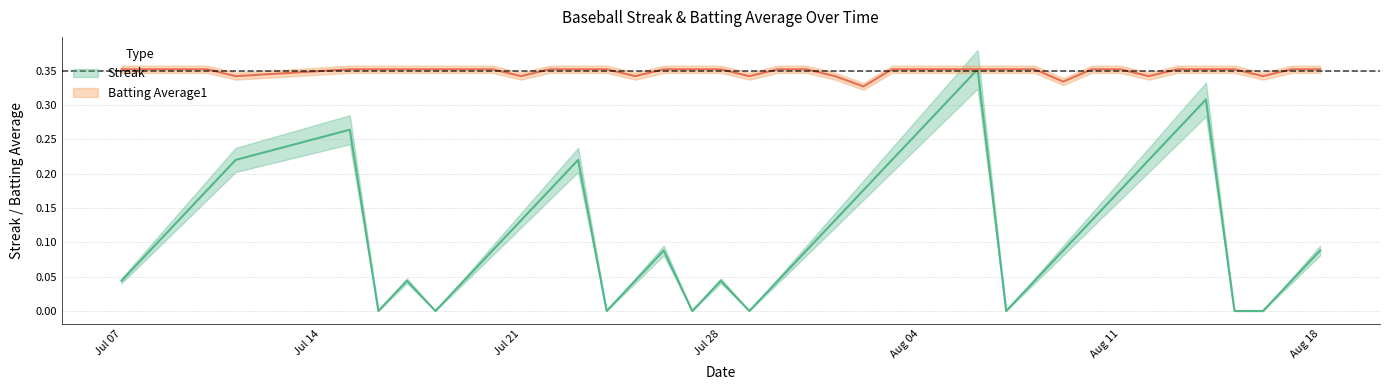

At which label is Batting Average1 closest to 0?

2010-08-02